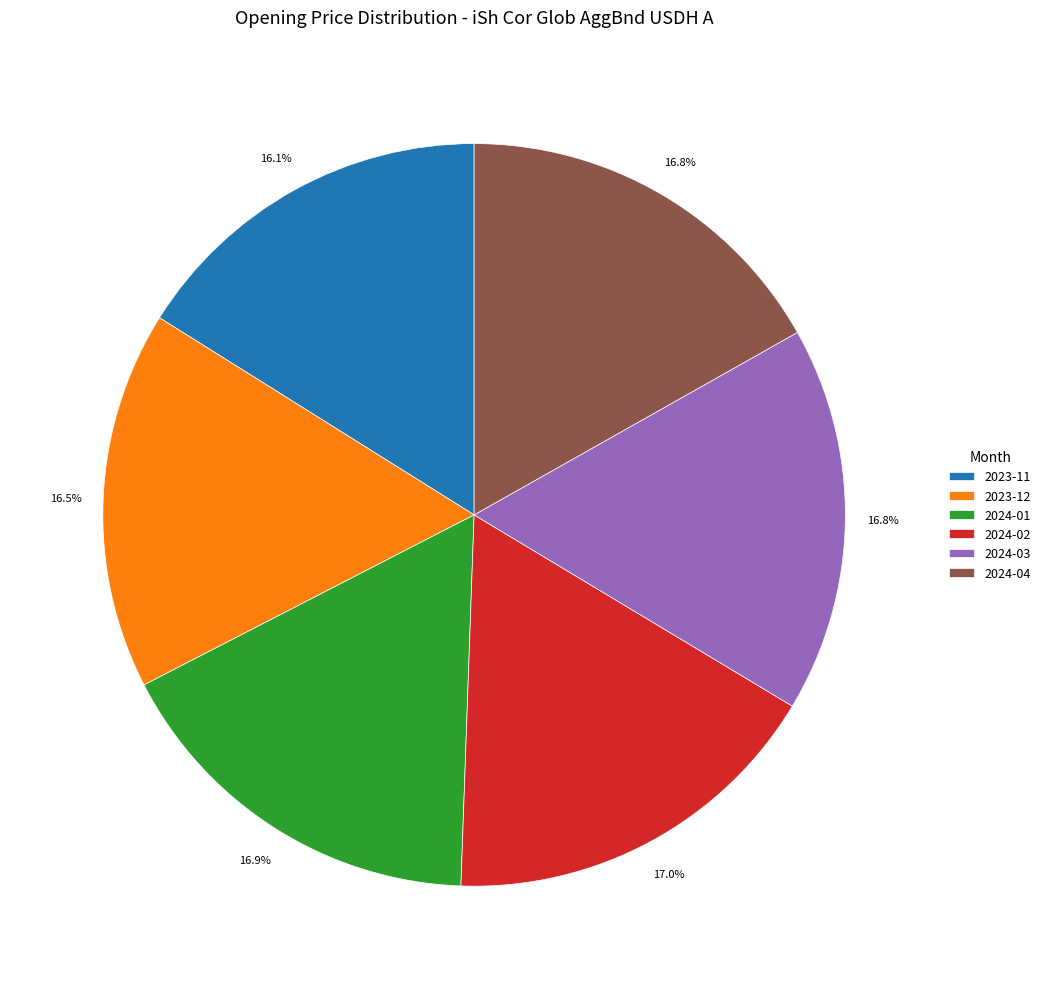

Between 2023-11 and 2024-03, which is larger?

2024-03